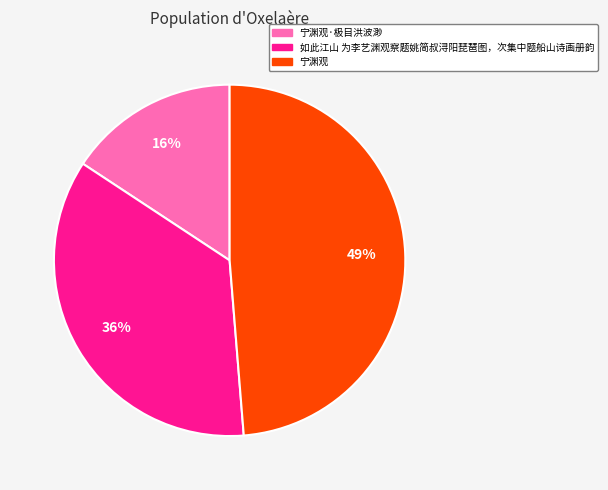

Is there a majority slice in this chart?

No